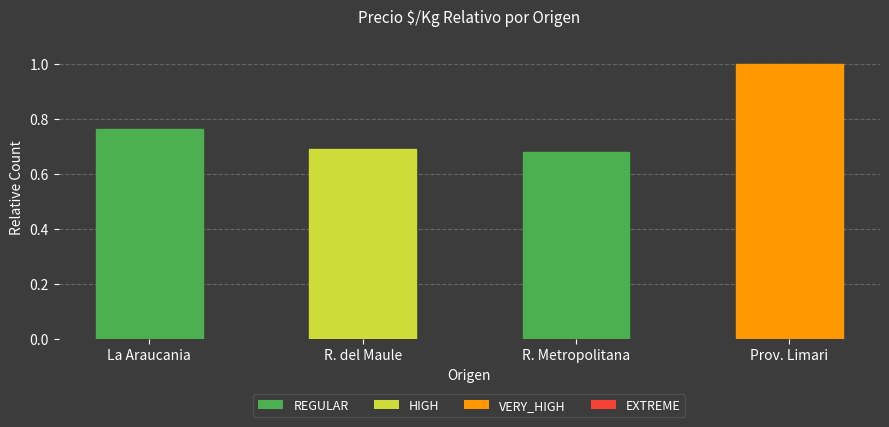

Is it true that the value at Prov. Limari is 1.3?

False